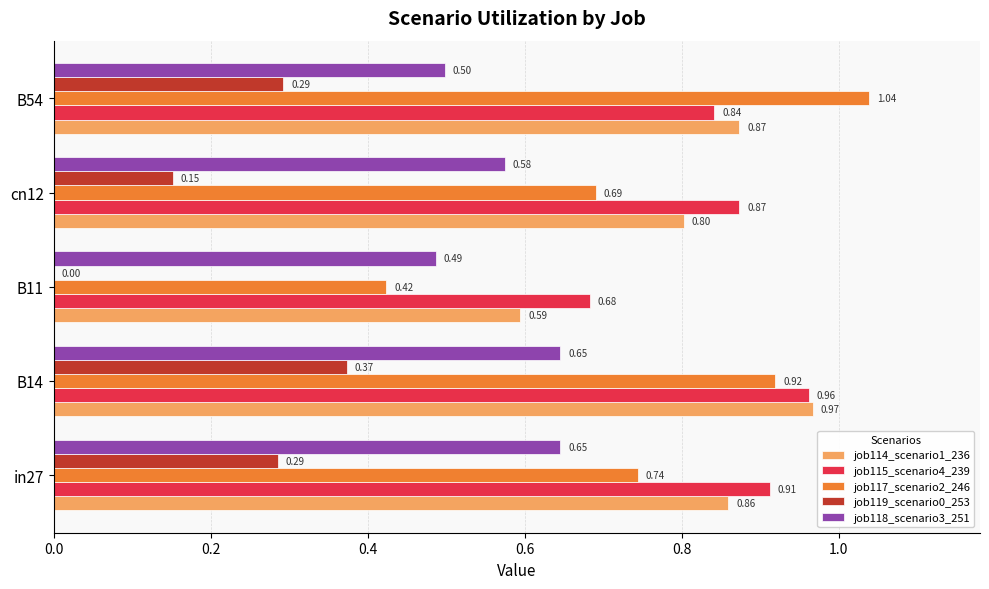

Between in27 and B11, which series saw the biggest shift?

job117_scenario2_246